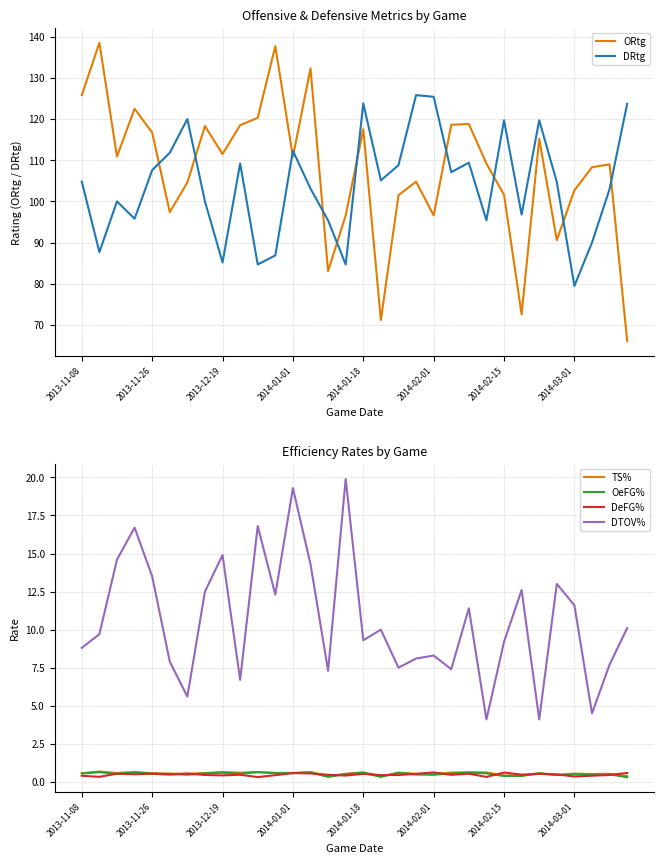

Where does the DRtg series first go above 104?

2013-11-08